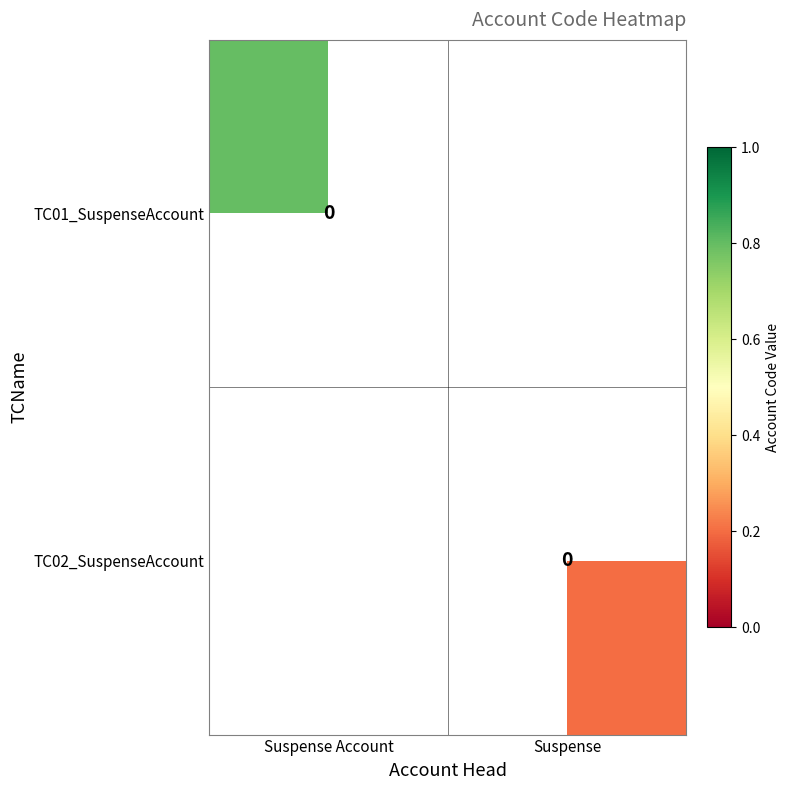

At Suspense, list the series in order from smallest to largest.

TC01_SuspenseAccount, TC02_SuspenseAccount